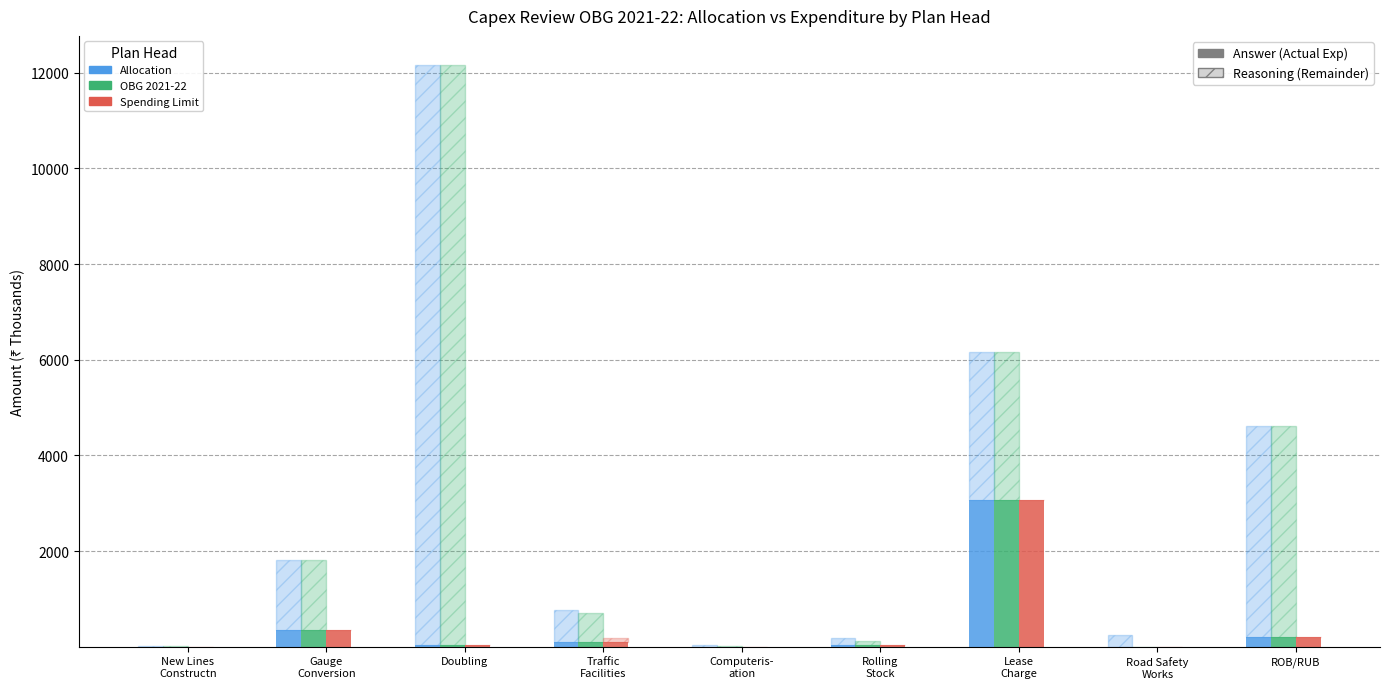

What is the highest value of the Allocation series?

3077.6